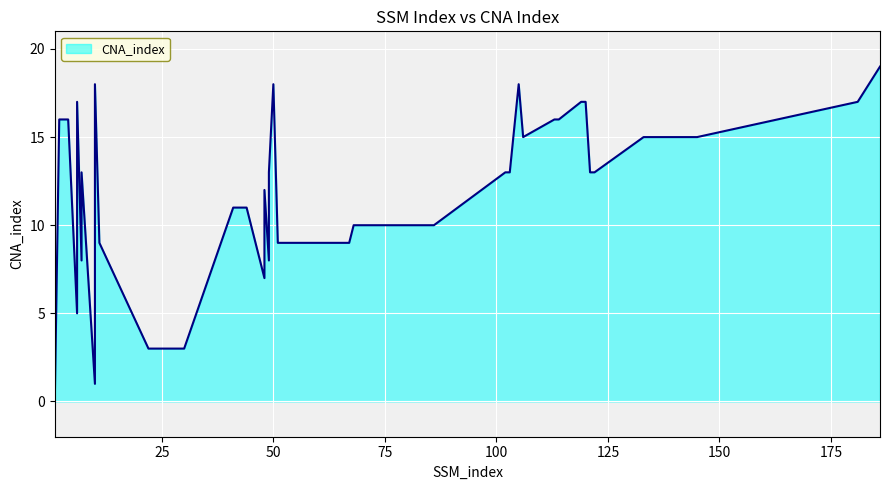

How many values are below 13?

17